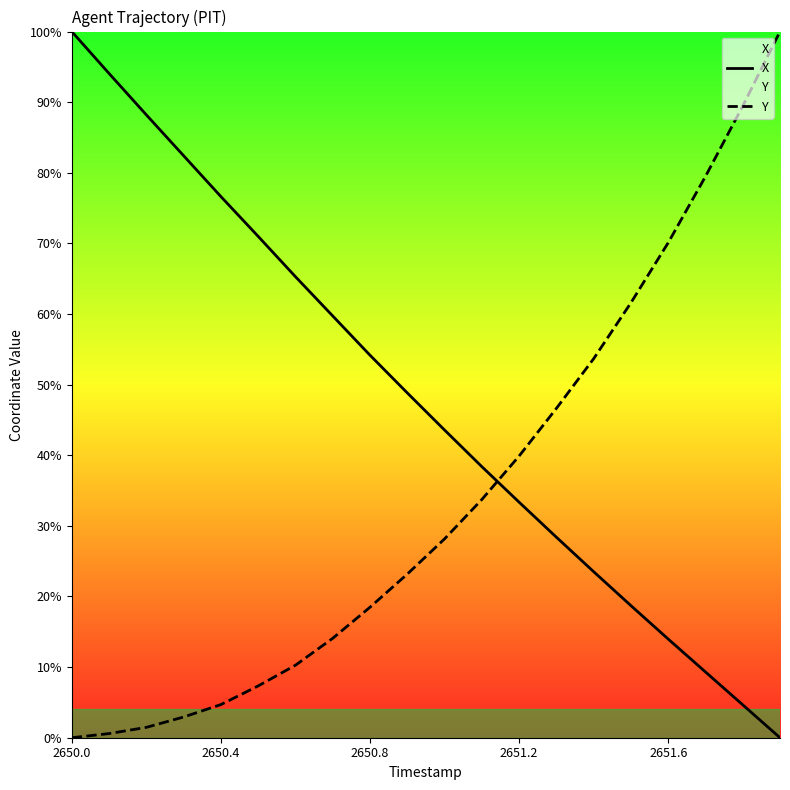

What is the difference between the highest and lowest values at 2650.8?

35.7